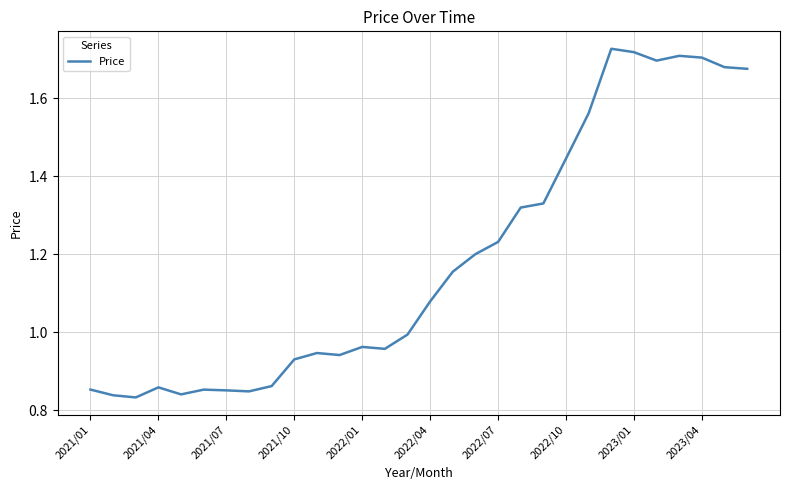

How many lines are shown in the chart?

1